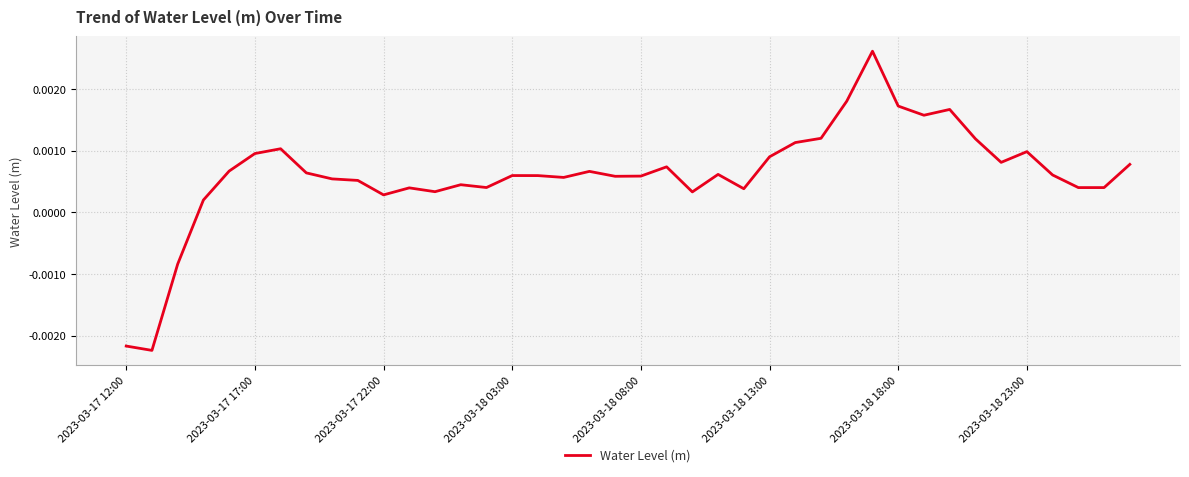

How many negative values are there?

3